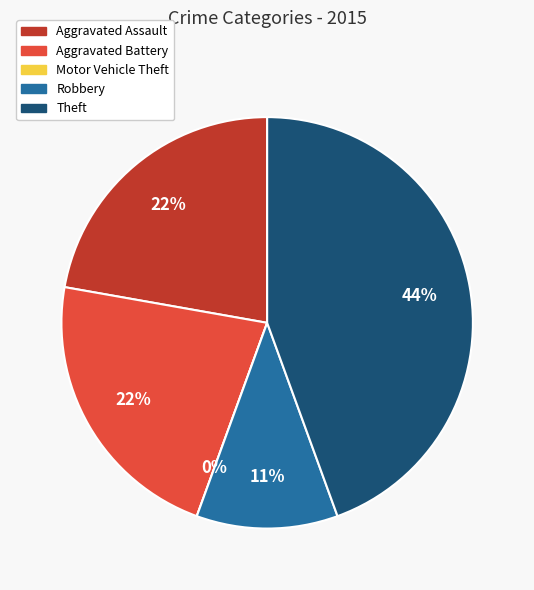

To the nearest percent, what is the average slice percentage?

20%